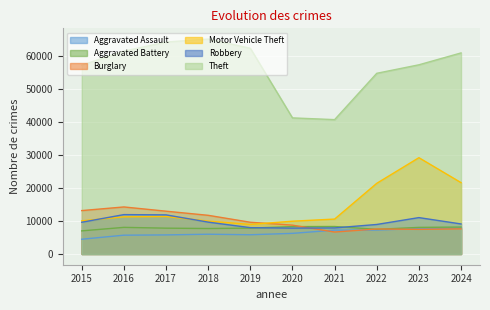

What is the difference between the second highest and minimum values in the Robbery series?

4026